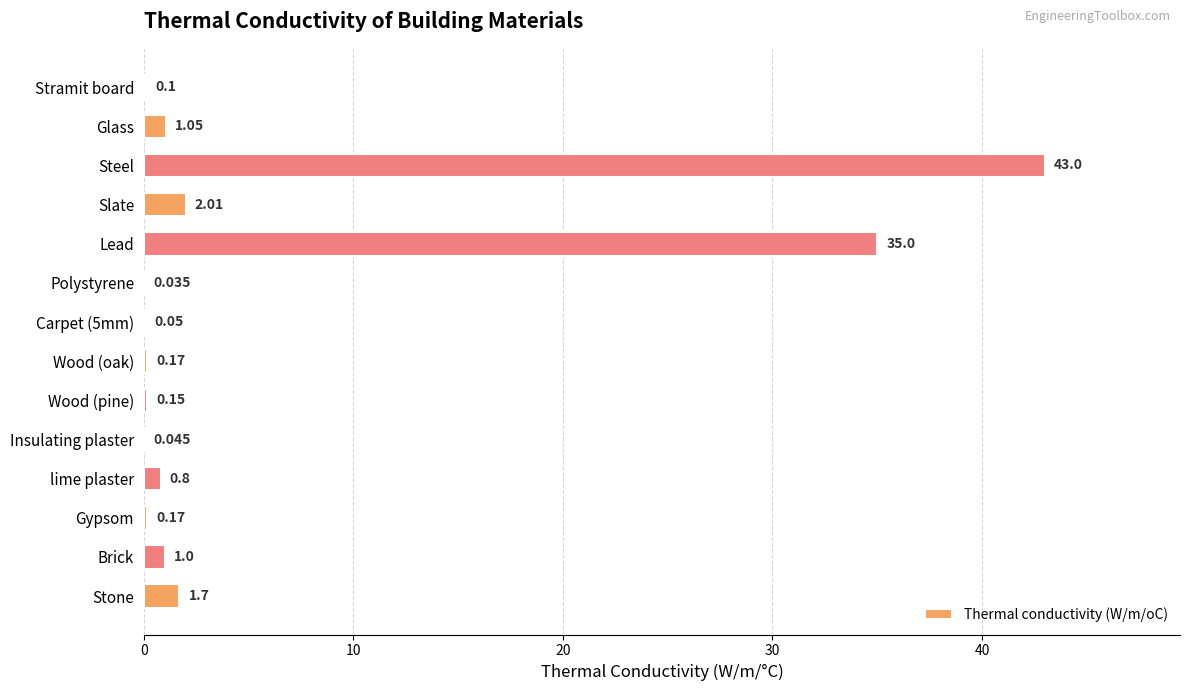

Which has a higher value, lime plaster or Gypsom?

lime plaster